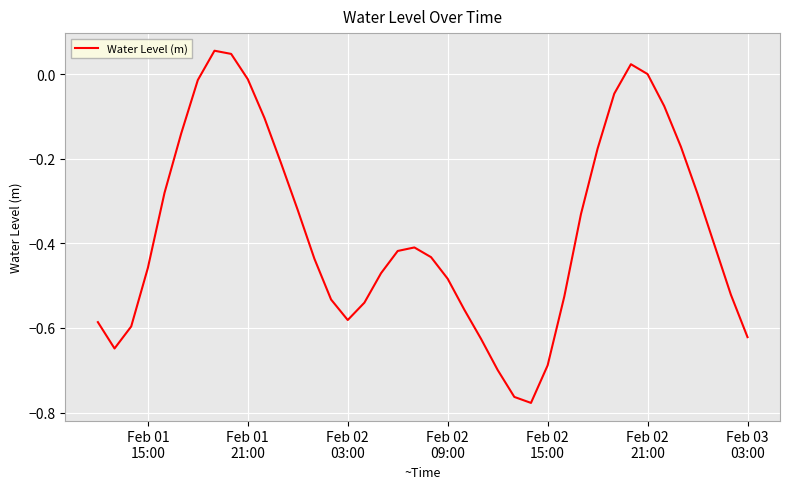

What is the difference between the maximum and minimum values?

0.8